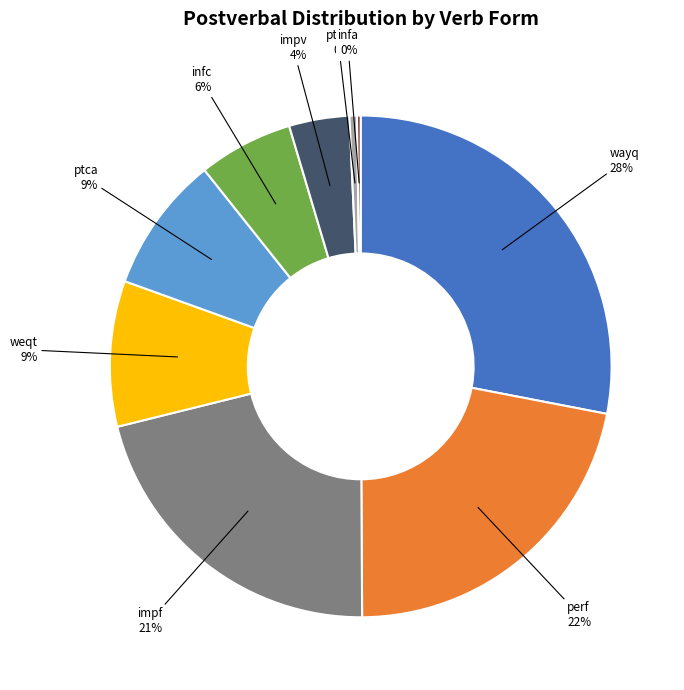

Combined, do infc and impf account for over 50%?

No